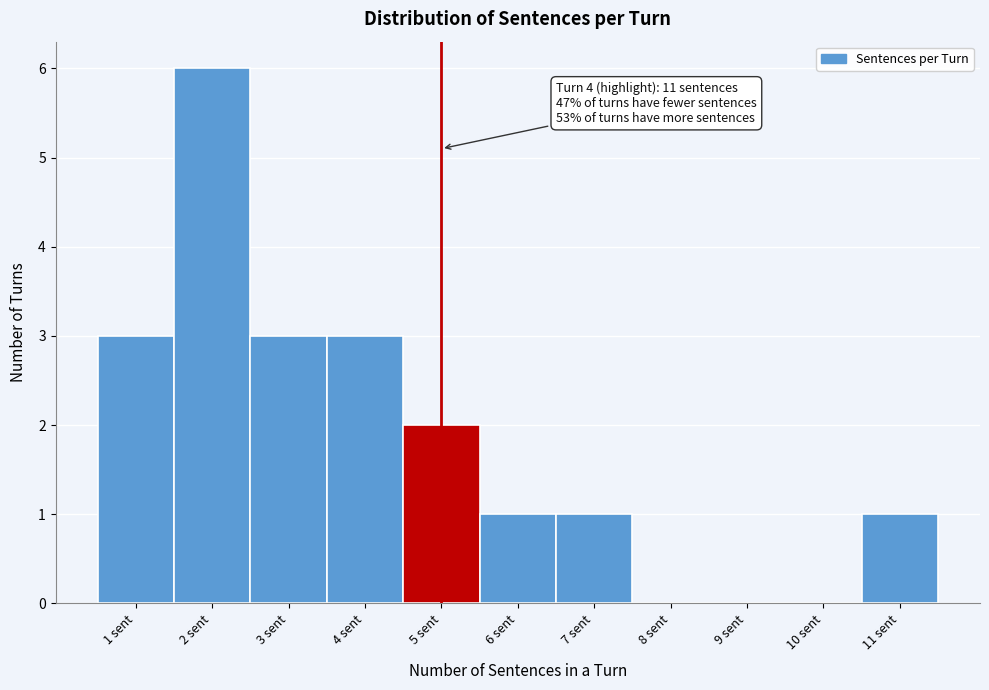

Which range on the x-axis has the tallest bar?

1.5 to 2.5